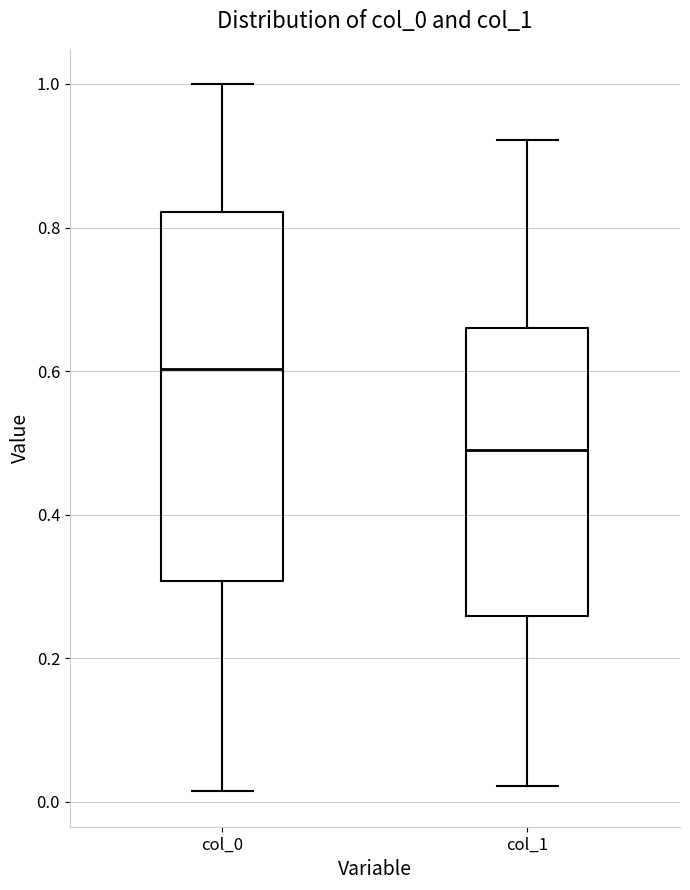

Which box's median line is the lowest?

col_1